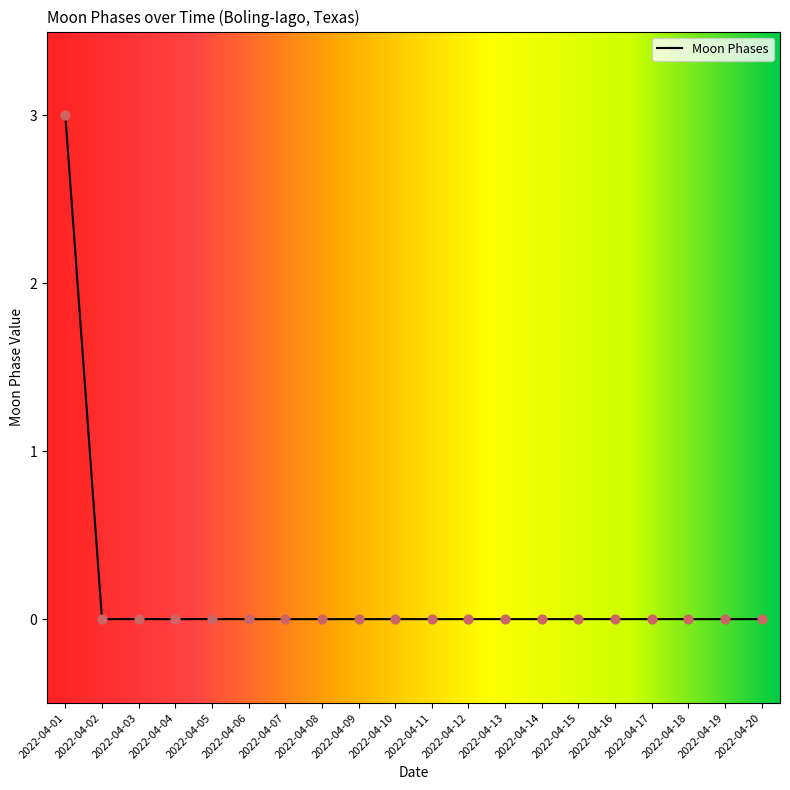

Which has a higher value, 2022-04-02 or 2022-04-01?

2022-04-01